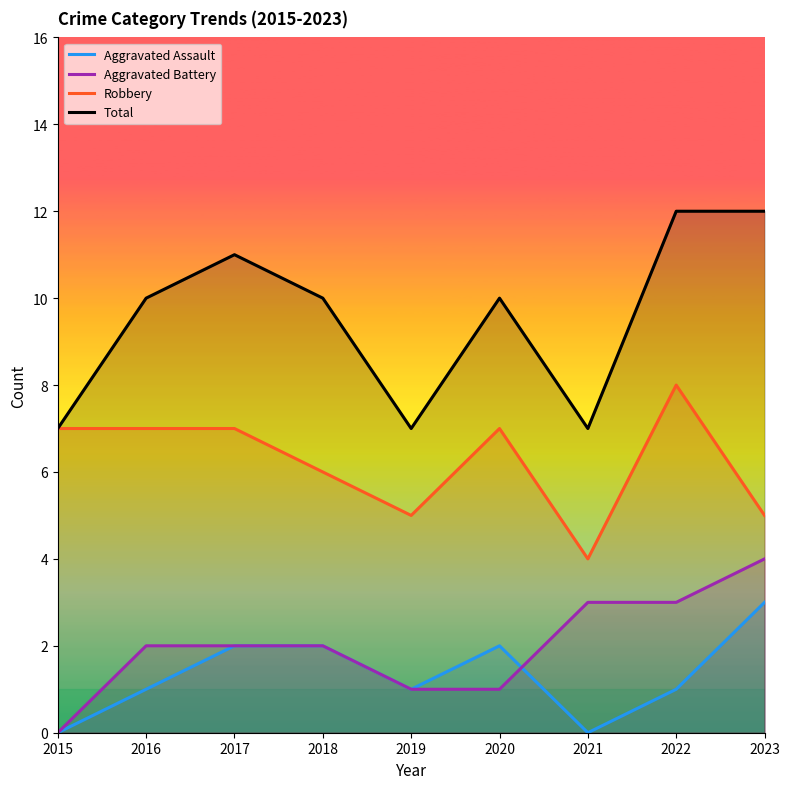

What is the value of the Total point at the 9th from the left?

12